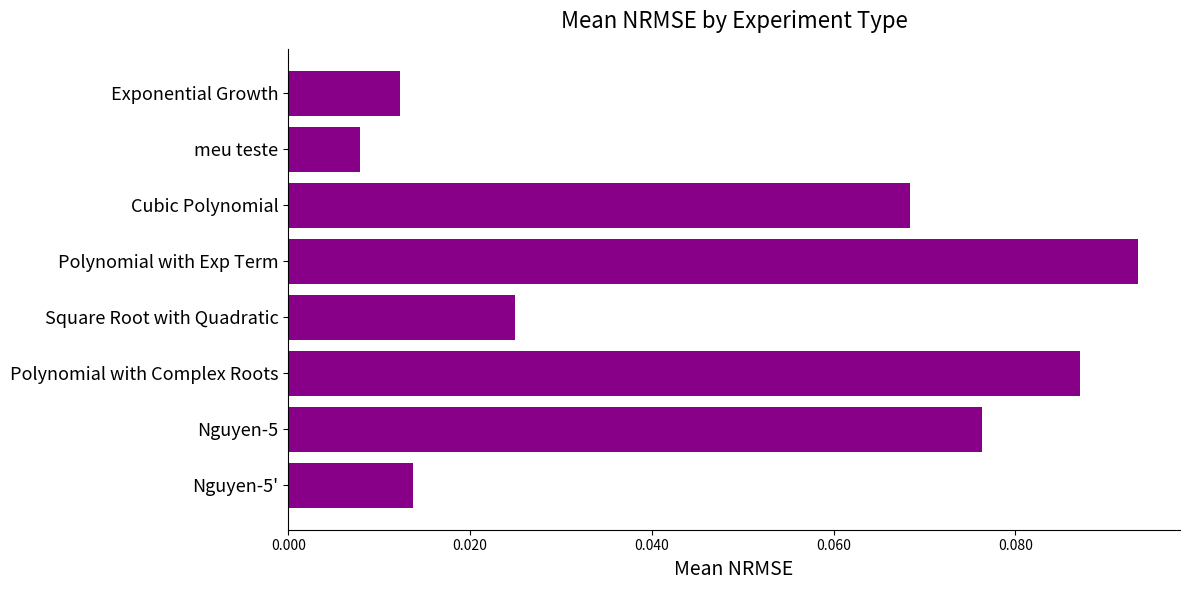

Rank the categories by value from highest to lowest.

Polynomial with Exp Term, Polynomial with Complex Roots, Nguyen-5, Cubic Polynomial, Square Root with Quadratic, Nguyen-5', Exponential Growth, meu teste